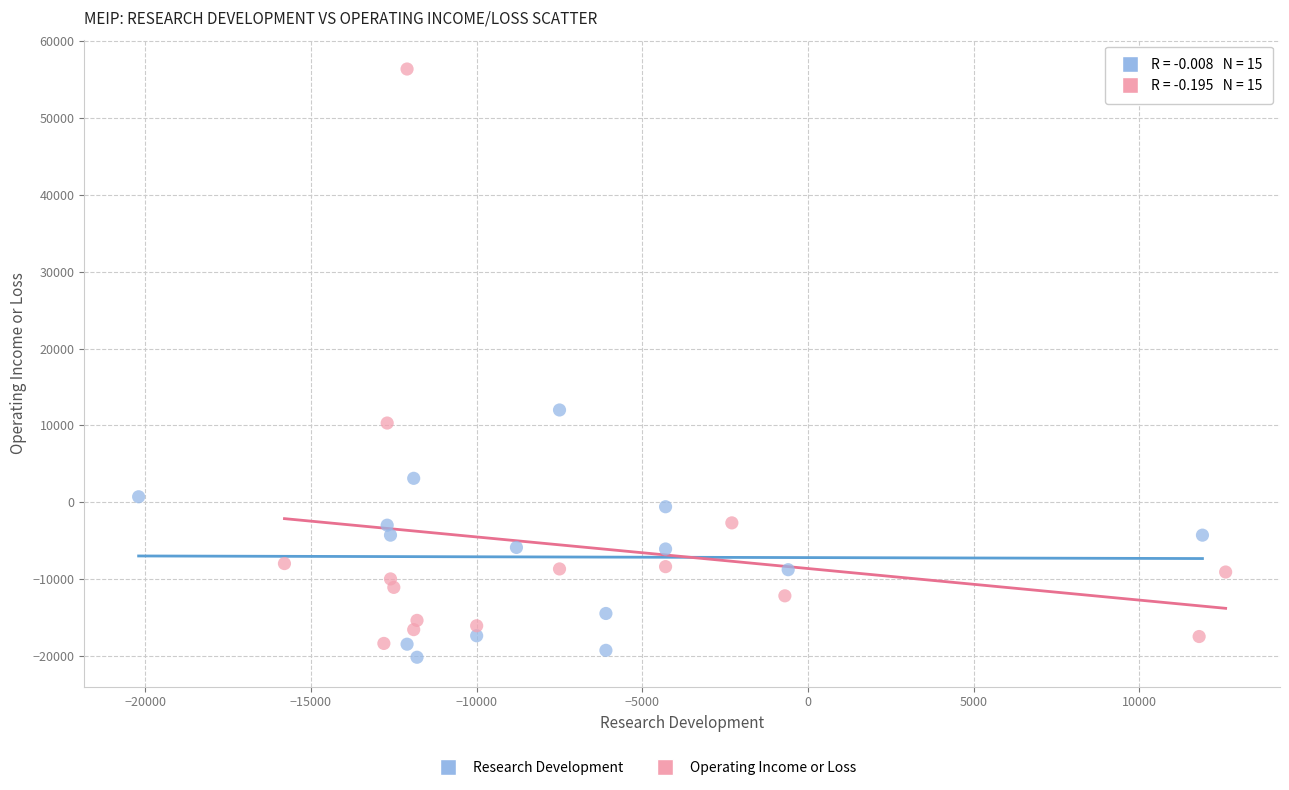

Which series has the largest Y range (max minus min)?

Operating Income or Loss